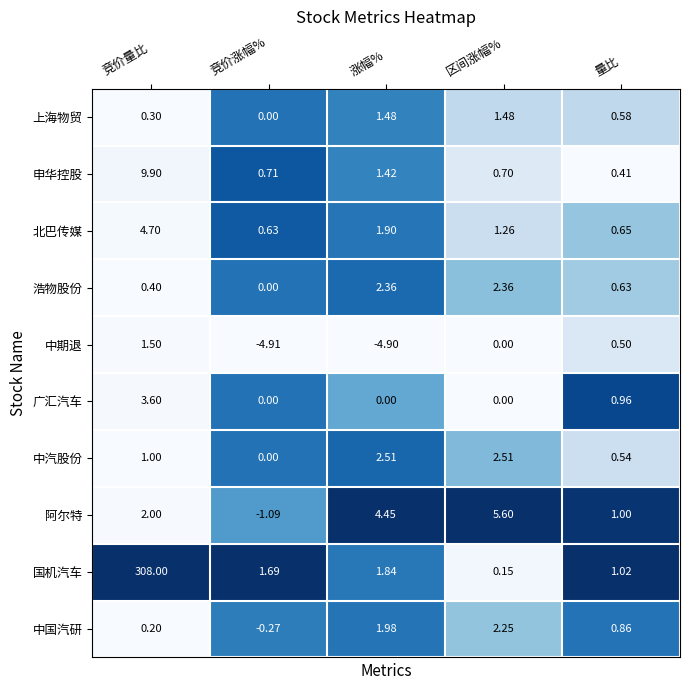

Which series has the largest range (max minus min)?

国机汽车